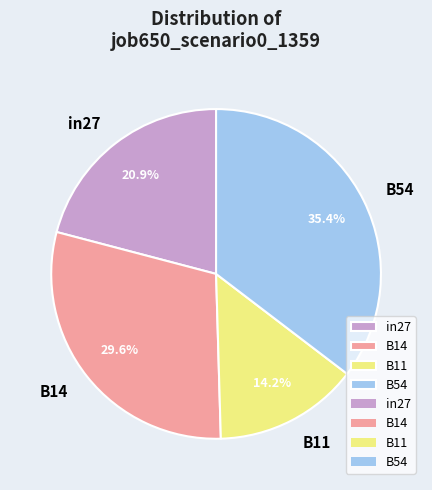

To the nearest percent, what percentage of the pie is B11?

14%